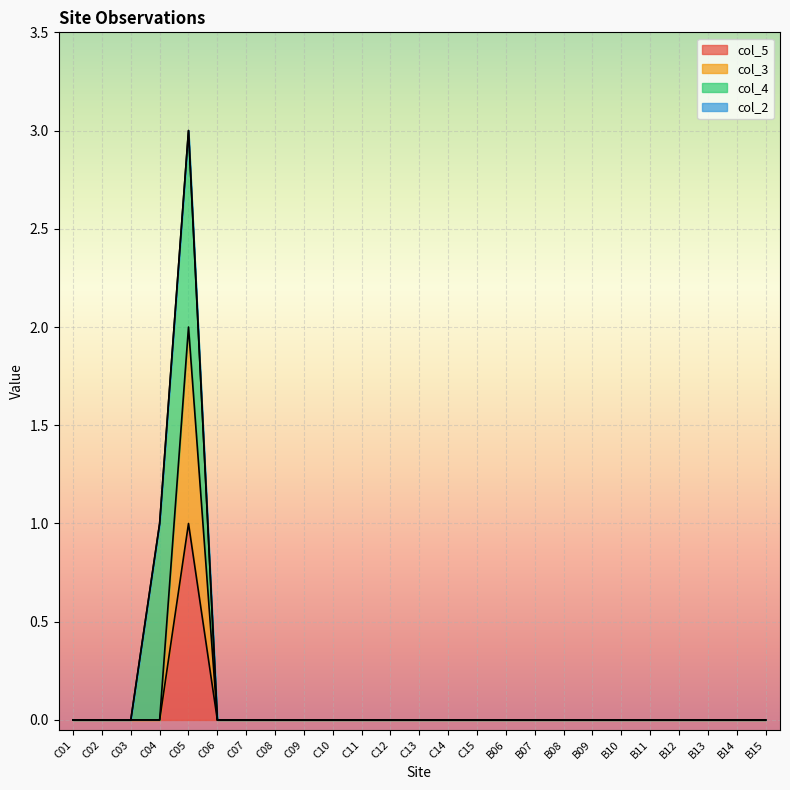

Does the chart display data point markers on the line(s)?

No